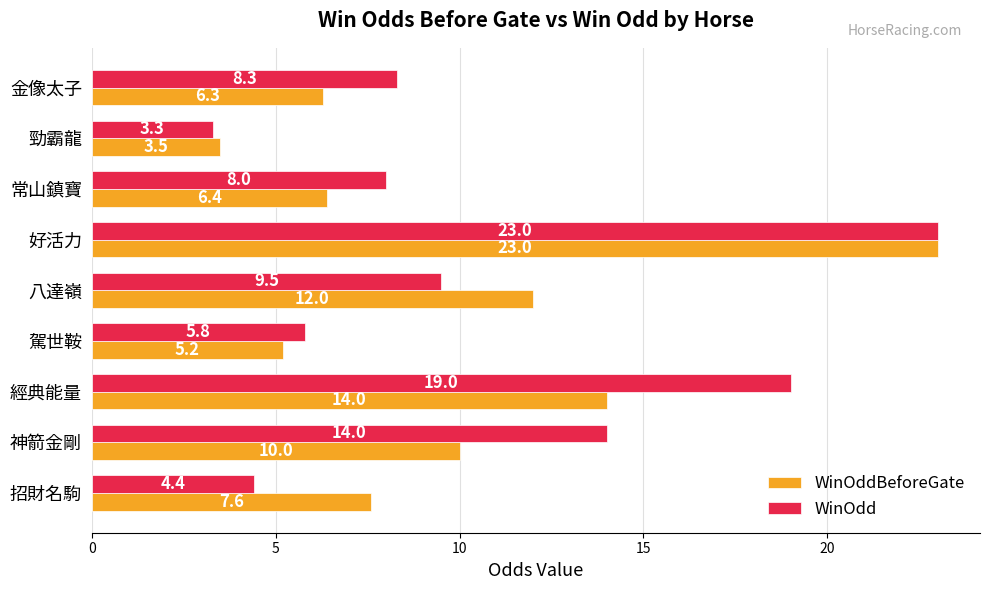

At which category is the sum across all series the highest?

好活力